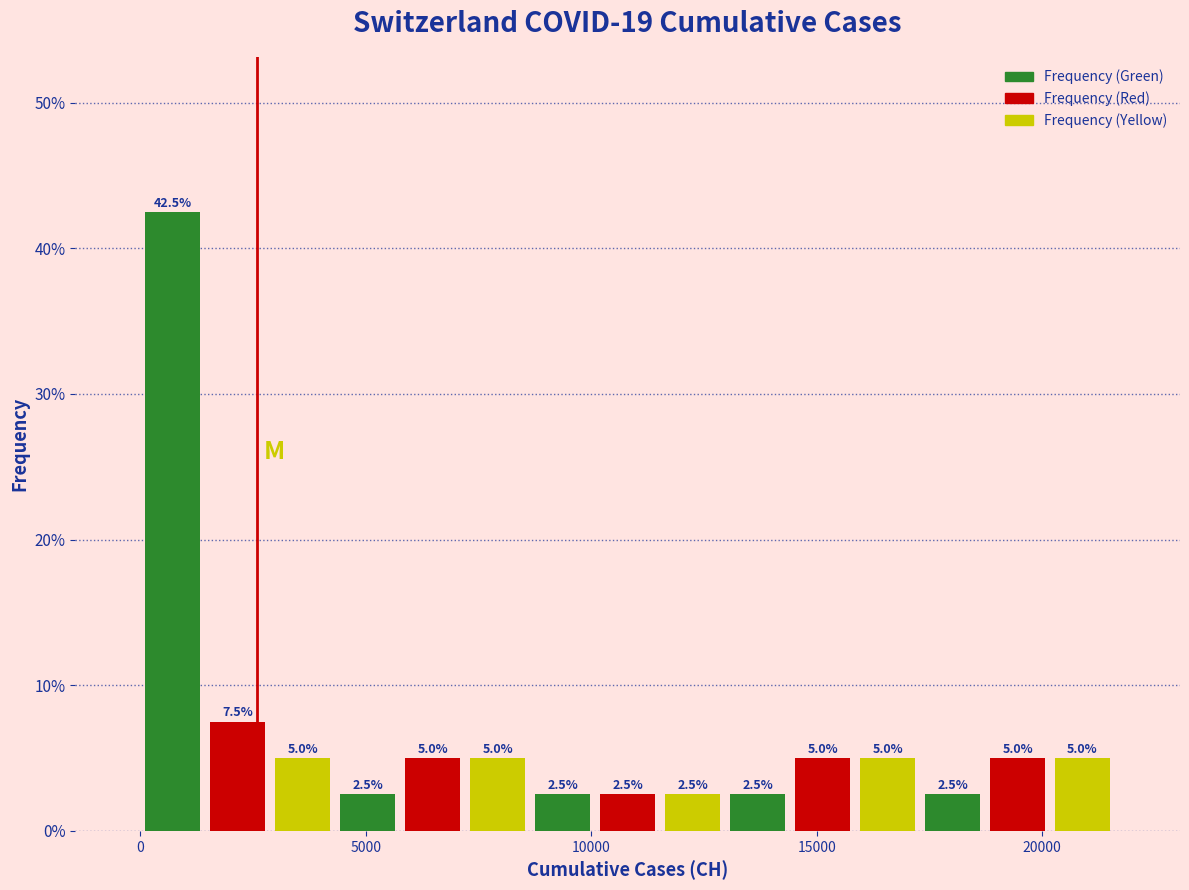

Around what value on the x-axis is the tallest bar? Give the approximate position of its centre, as read against the axis.

500